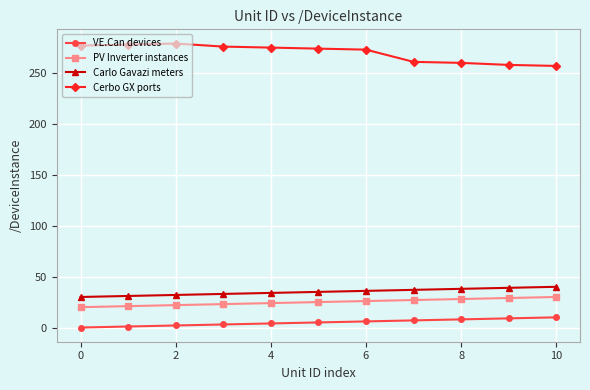

True or false: PV Inverter instances and Carlo Gavazi meters intersect in this chart.

False